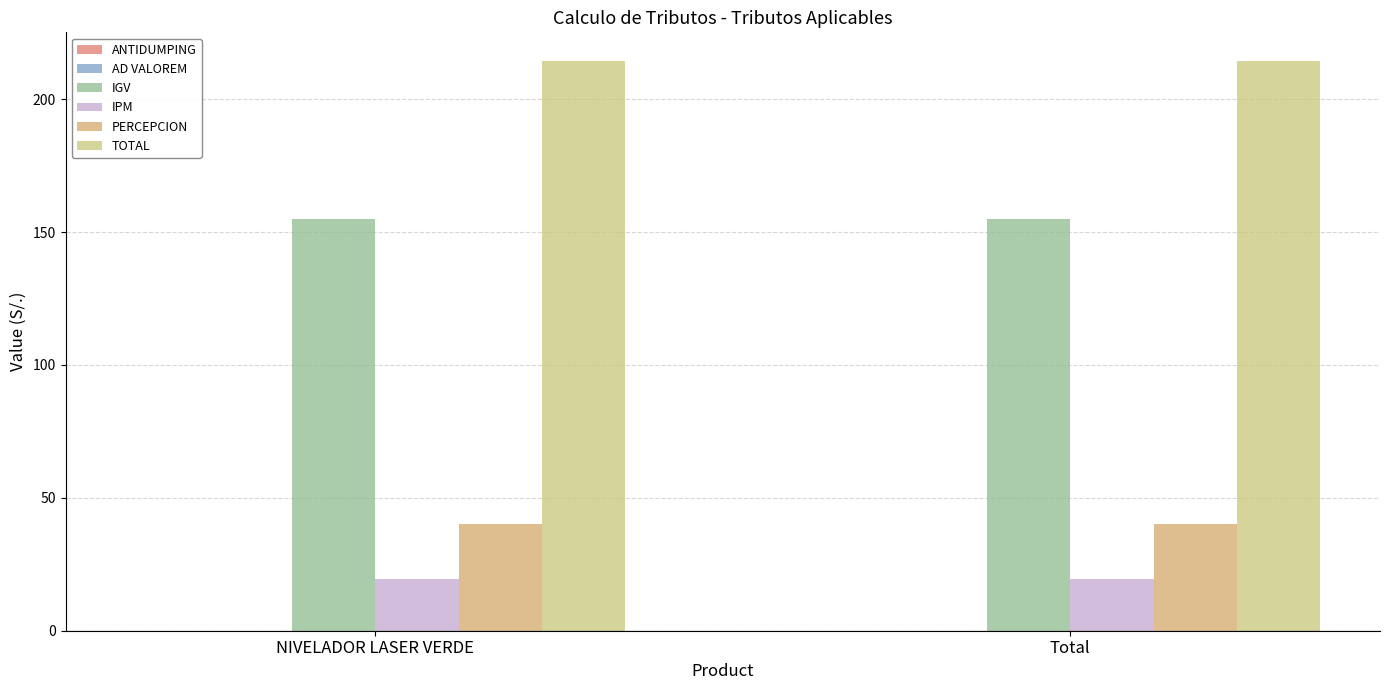

Which has a higher value, Total or NIVELADOR LASER VERDE?

Total